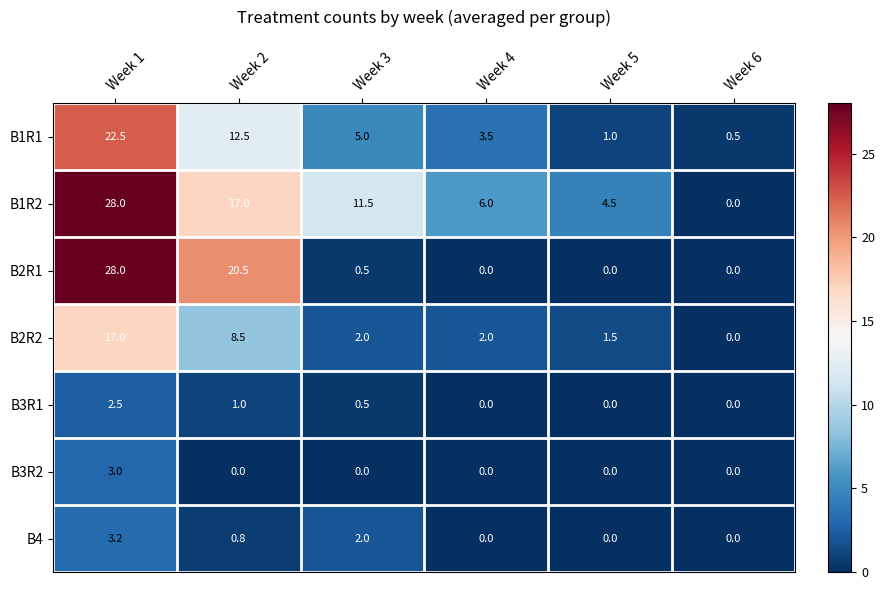

Where is B4 nearest to the value 1?

Week 2